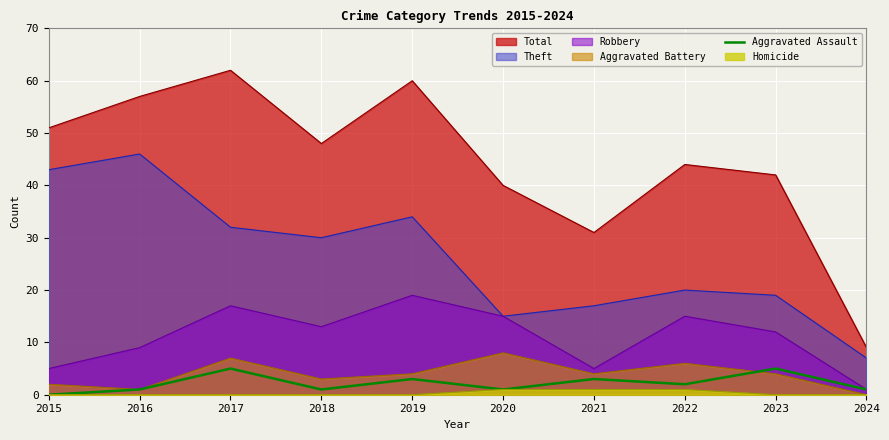

Rank the series by their maximum value, from highest to lowest.

Total, Theft, Robbery, Aggravated Battery, Aggravated Assault, Homicide